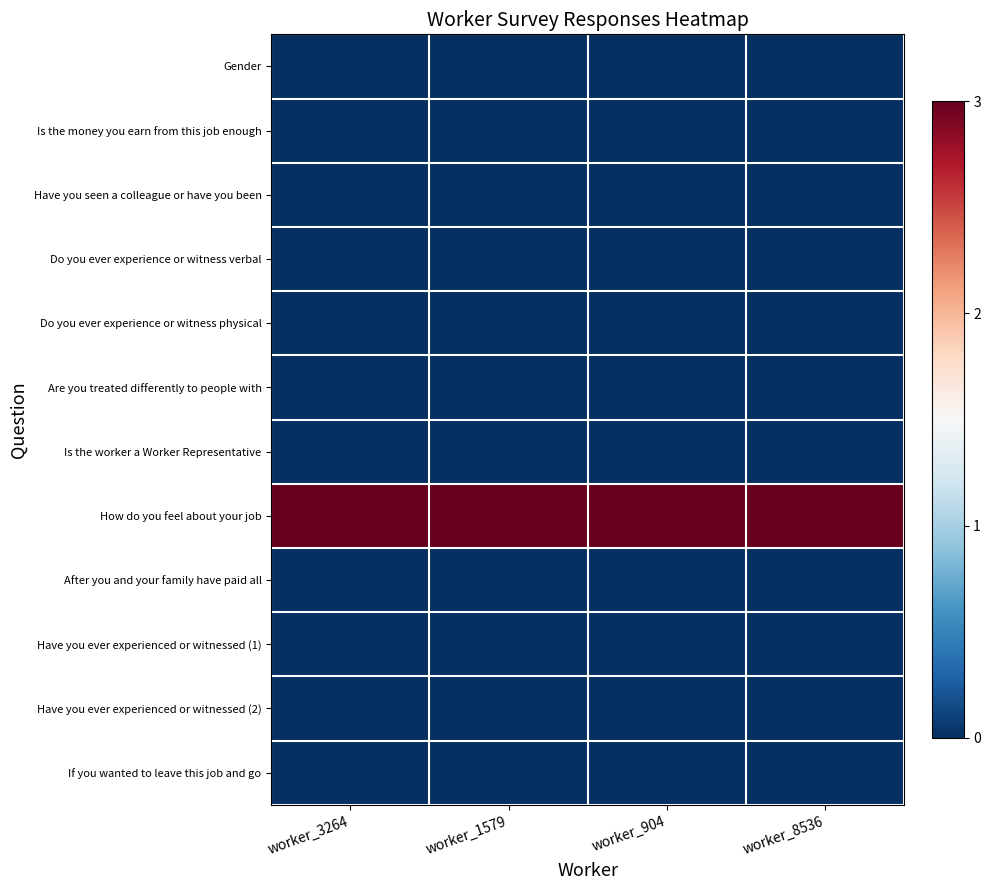

Reading right to left, list all the values displayed in this chart.

Gender: worker_8536=0	worker_904=0	worker_1579=0	worker_3264=0
Is the money you earn from this job enough: worker_8536=0	worker_904=0	worker_1579=0	worker_3264=0
Have you seen a colleague or have you been: worker_8536=0	worker_904=0	worker_1579=0	worker_3264=0
Do you ever experience or witness verbal: worker_8536=0	worker_904=0	worker_1579=0	worker_3264=0
Do you ever experience or witness physical: worker_8536=0	worker_904=0	worker_1579=0	worker_3264=0
Are you treated differently to people with: worker_8536=0	worker_904=0	worker_1579=0	worker_3264=0
Is the worker a Worker Representative: worker_8536=0	worker_904=0	worker_1579=0	worker_3264=0
How do you feel about your job: worker_8536=3	worker_904=3	worker_1579=3	worker_3264=3
After you and your family have paid all: worker_8536=0	worker_904=0	worker_1579=0	worker_3264=0
Have you ever experienced or witnessed (1): worker_8536=0	worker_904=0	worker_1579=0	worker_3264=0
Have you ever experienced or witnessed (2): worker_8536=0	worker_904=0	worker_1579=0	worker_3264=0
If you wanted to leave this job and go: worker_8536=0	worker_904=0	worker_1579=0	worker_3264=0